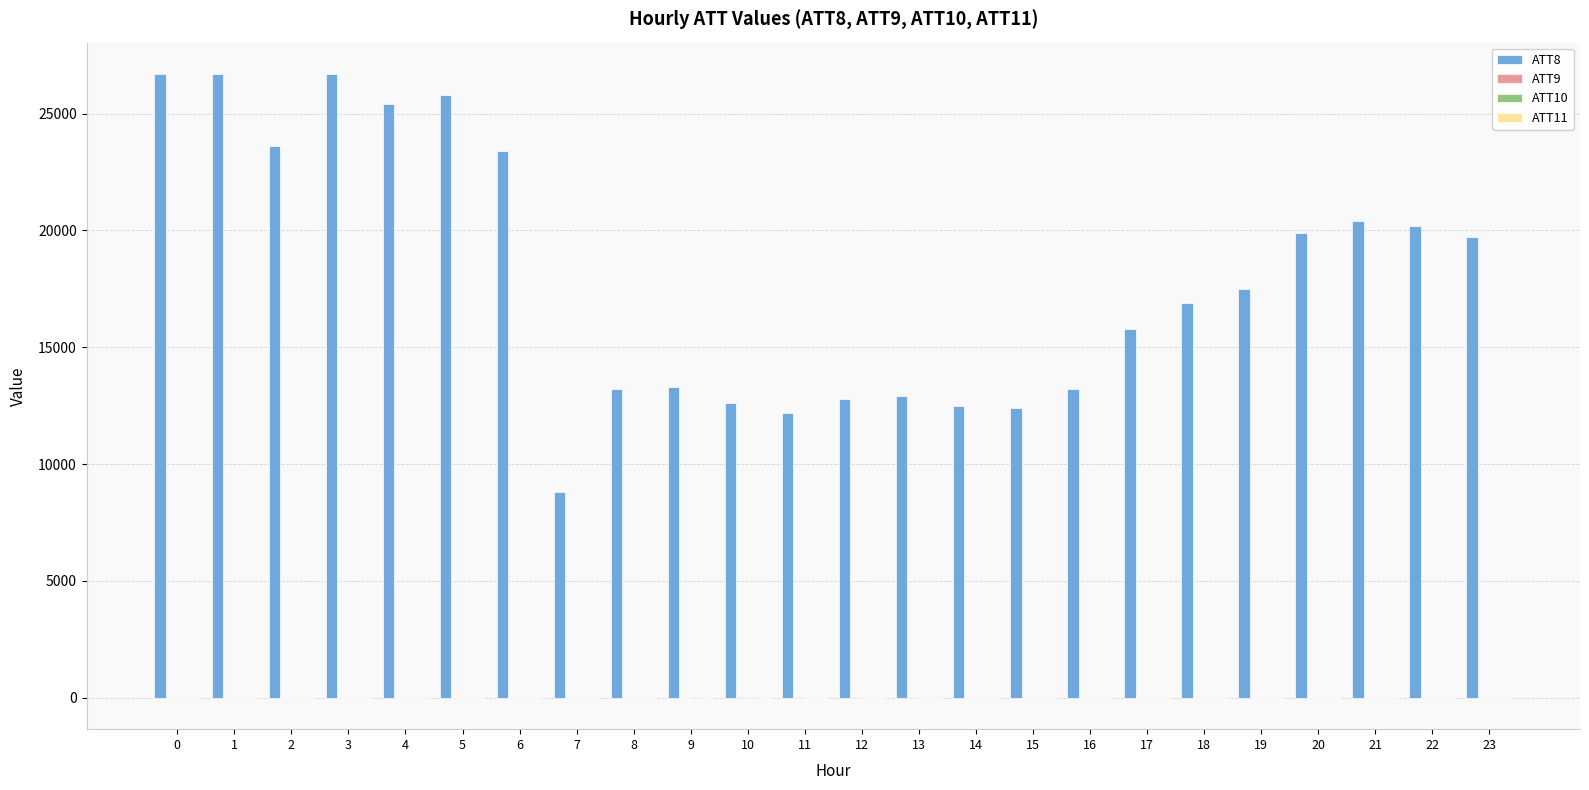

What is the maximum value shown in the chart?

26700.0